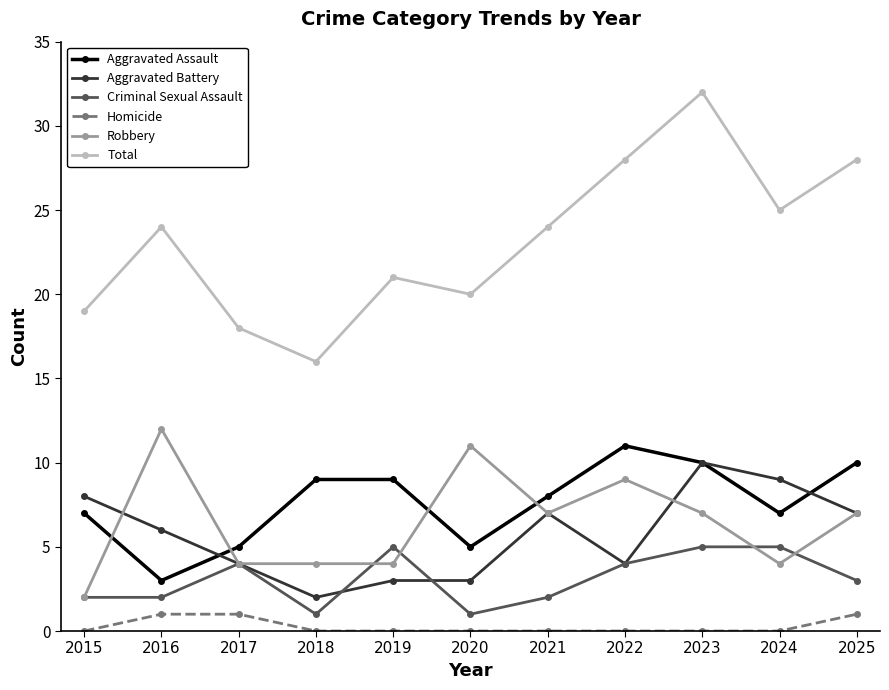

At which category does Robbery reach its first local peak?

2016